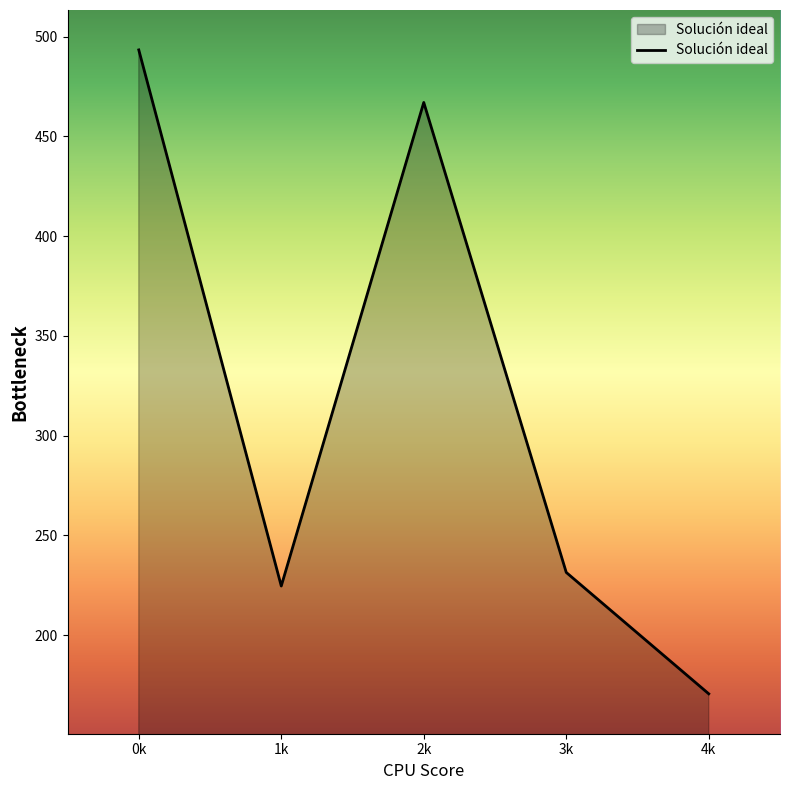

What is the difference between the maximum and minimum values?

322.8